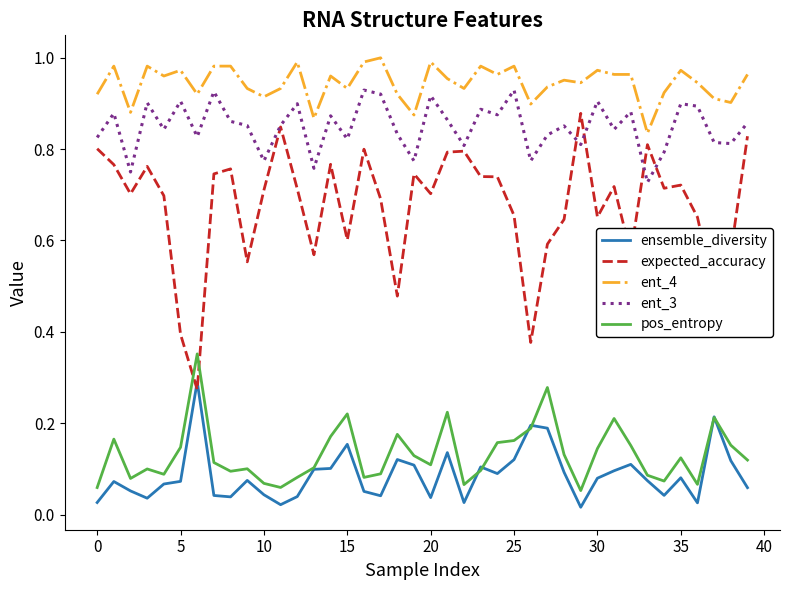

List the series in order of their peak value, highest first.

ent_4, ent_3, expected_accuracy, pos_entropy, ensemble_diversity